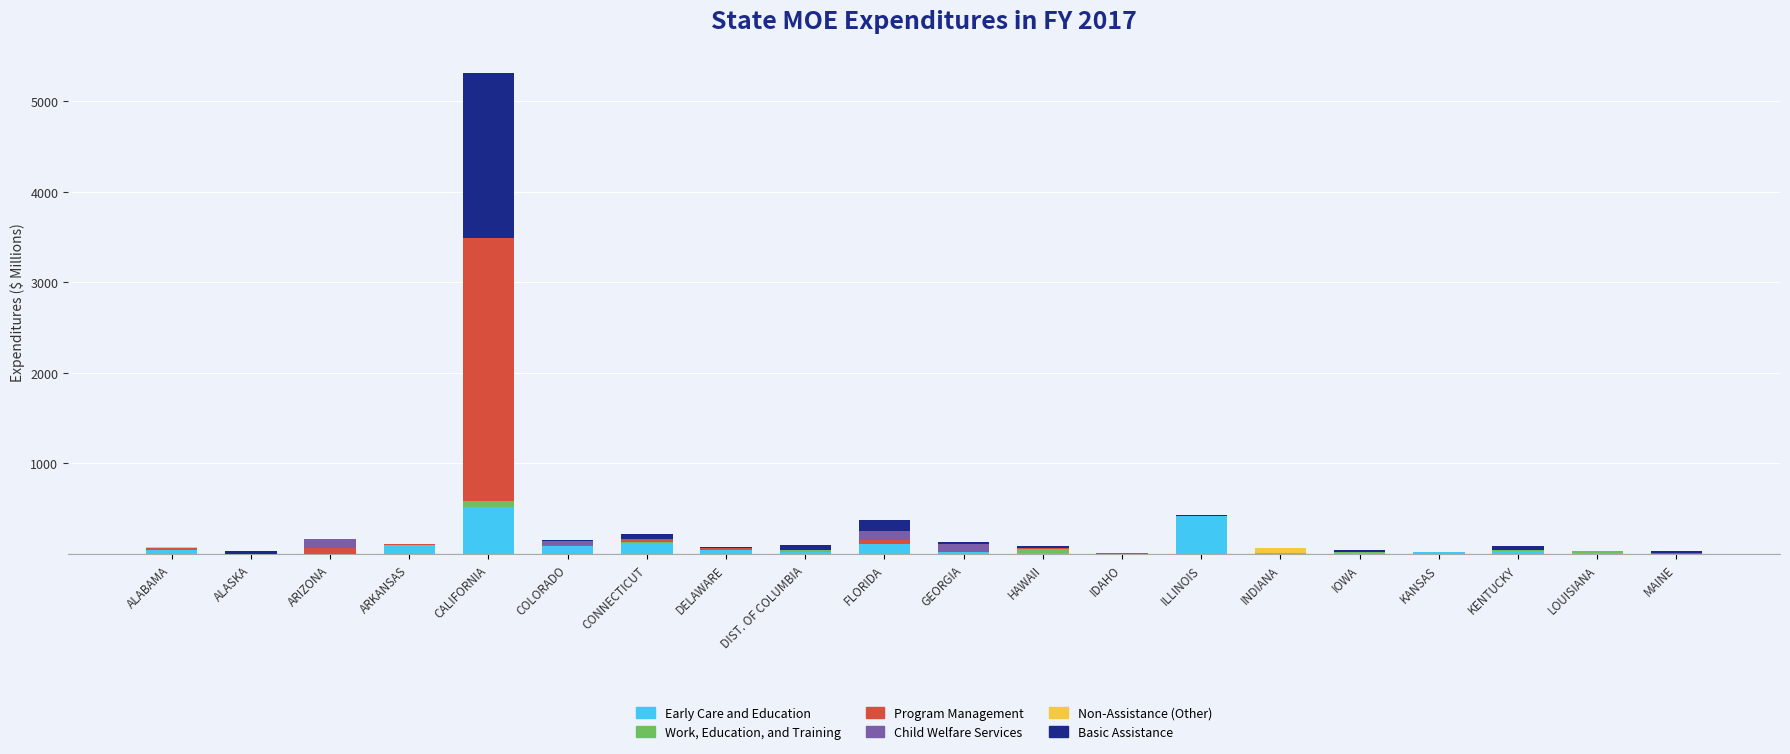

At which category is the sum across all series the highest?

CALIFORNIA